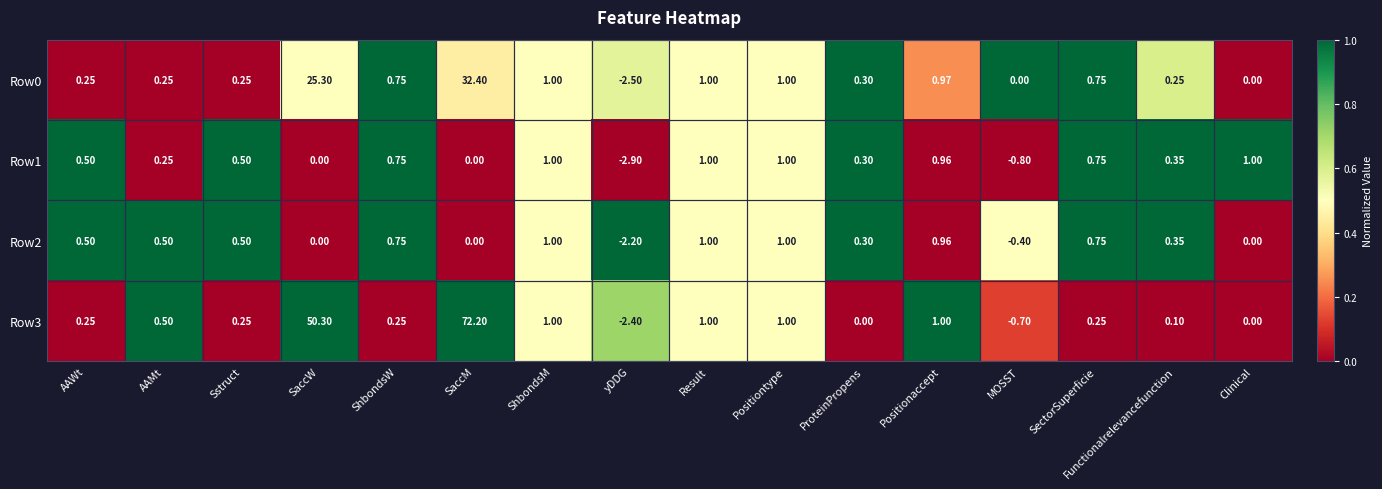

At which label is Row3 closest to 34?

SaccW